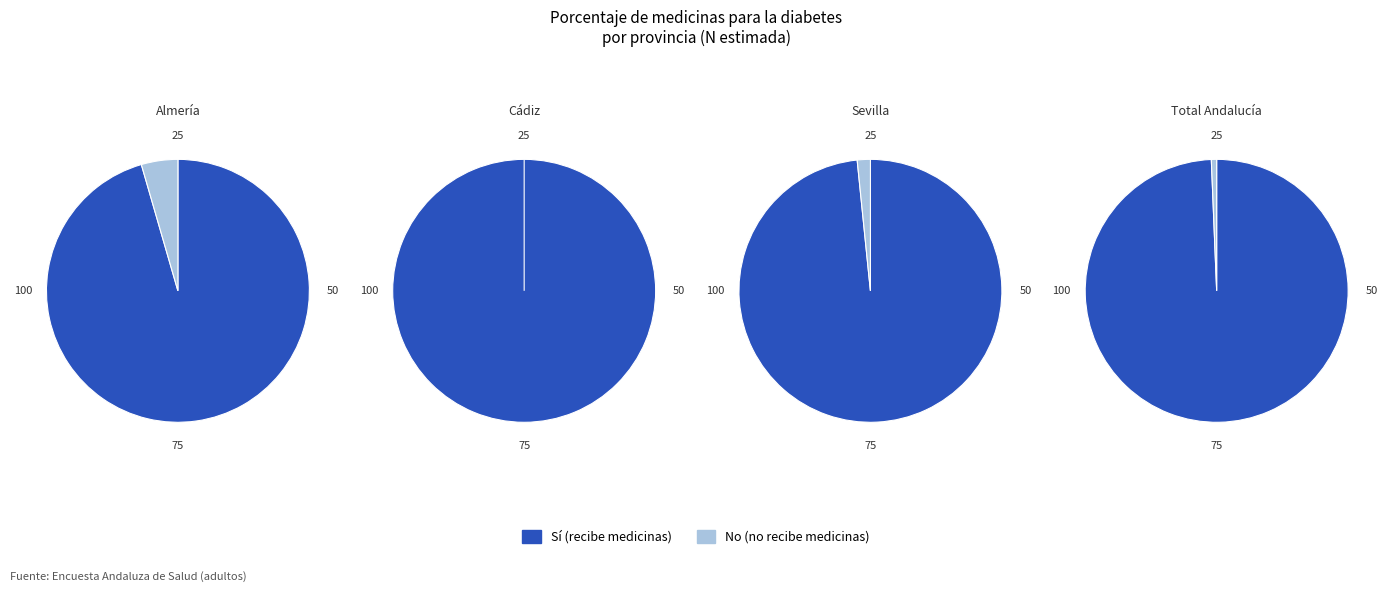

Rank the series by their maximum value, from highest to lowest.

Sí, No